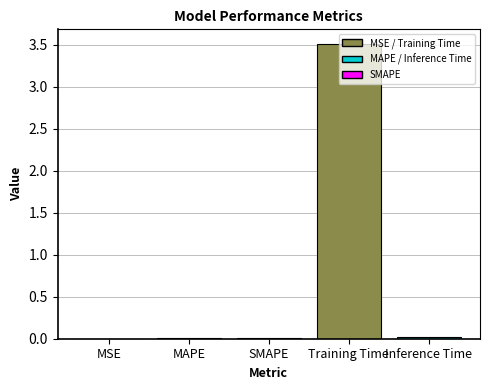

What is the sum of all values?

3.5